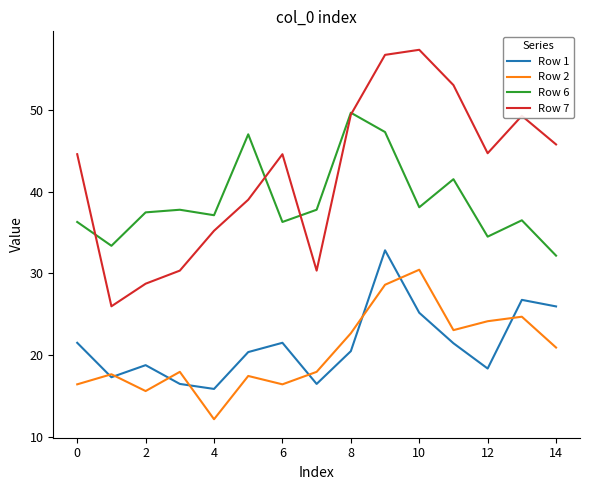

Which series has the largest total across all categories?

Row 7